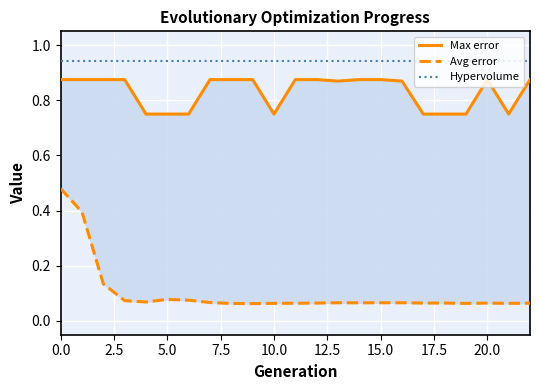

Which series changed the most between 12 and 21?

Max error